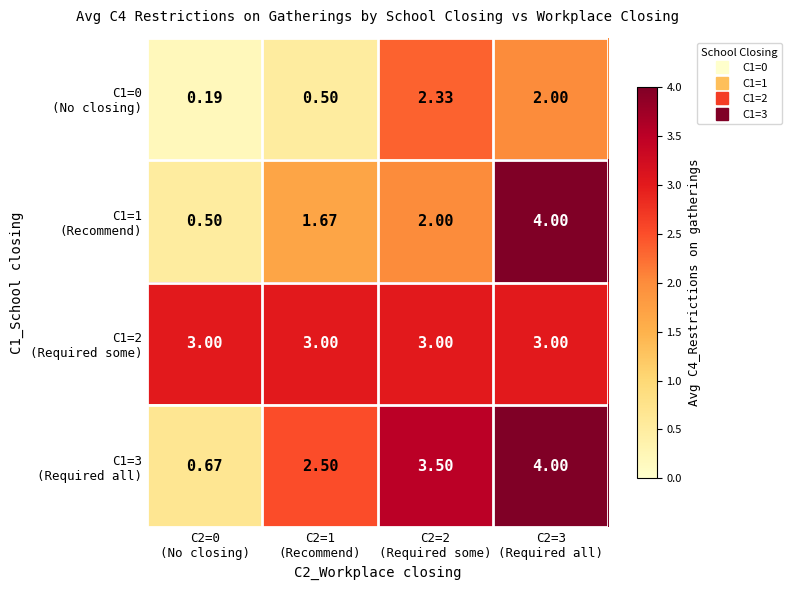

Count the number of categories in the chart.

4